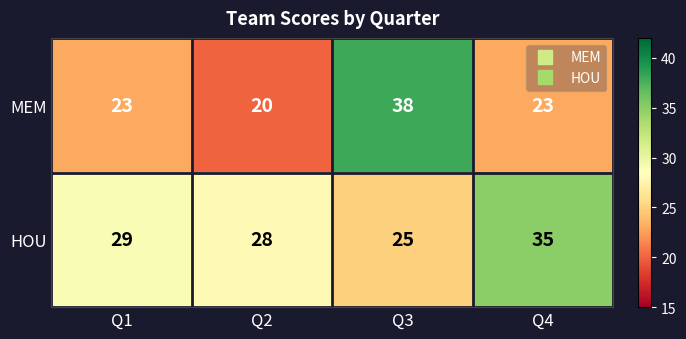

Which category has the lowest value in the MEM series?

Q2